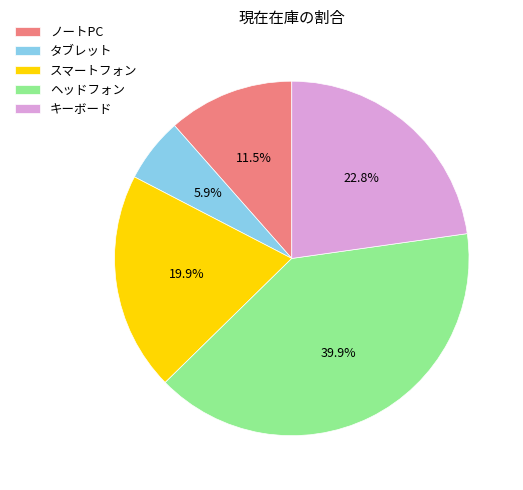

How much of the chart is everything except タブレット?

94.1%